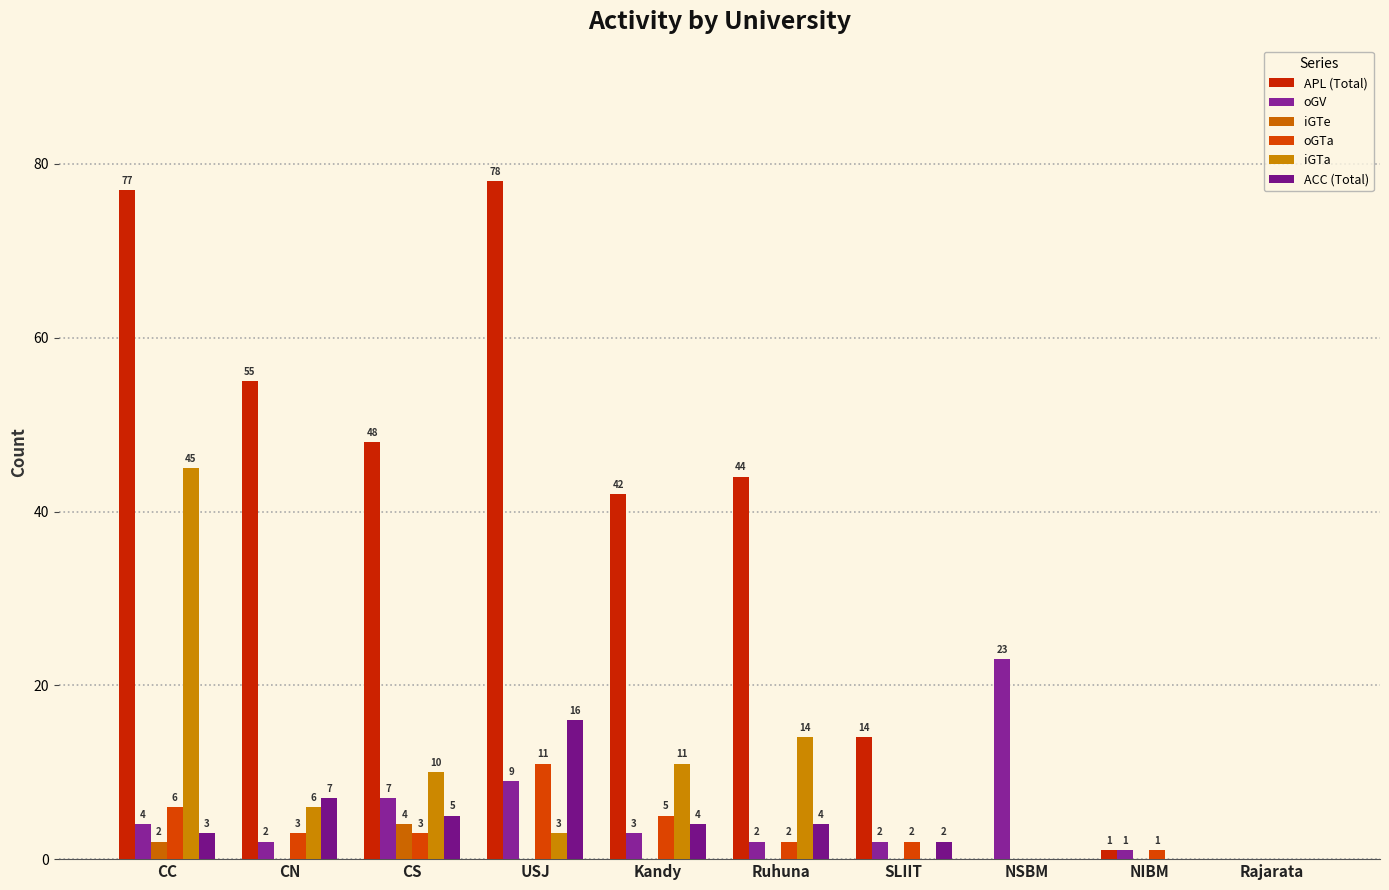

Reading left to right, what are all the values shown in this chart?

APL (Total): CC=77	CN=55	CS=48	USJ=78	Kandy=42	Ruhuna=44	SLIIT=14	NSBM=0	NIBM=1	Rajarata=0
oGV: CC=4	CN=2	CS=7	USJ=9	Kandy=3	Ruhuna=2	SLIIT=2	NSBM=23	NIBM=1	Rajarata=0
iGTe: CC=2	CN=0	CS=4	USJ=0	Kandy=0	Ruhuna=0	SLIIT=0	NSBM=0	NIBM=0	Rajarata=0
oGTa: CC=6	CN=3	CS=3	USJ=11	Kandy=5	Ruhuna=2	SLIIT=2	NSBM=0	NIBM=1	Rajarata=0
iGTa: CC=45	CN=6	CS=10	USJ=3	Kandy=11	Ruhuna=14	SLIIT=0	NSBM=0	NIBM=0	Rajarata=0
ACC (Total): CC=3	CN=7	CS=5	USJ=16	Kandy=4	Ruhuna=4	SLIIT=2	NSBM=0	NIBM=0	Rajarata=0